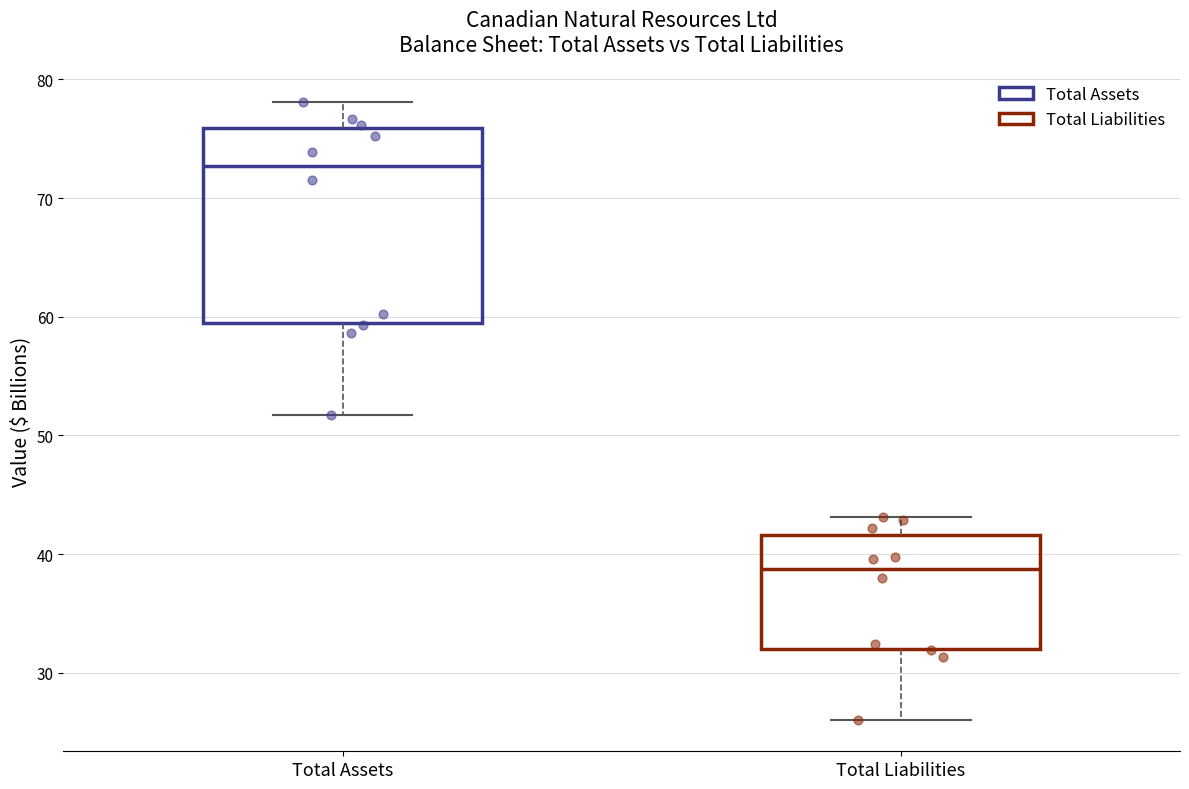

Which box is the tallest, from its lower edge to its upper edge?

Total Assets